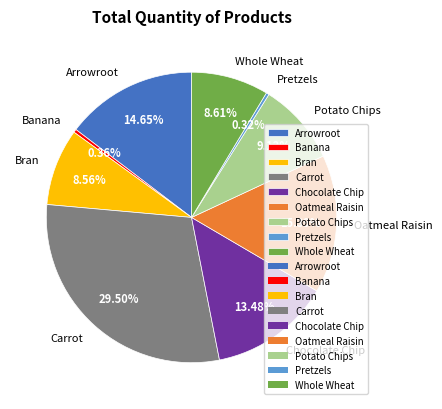

To the nearest percent, what is the difference between the Bran and Oatmeal Raisin slice percentages?

7%